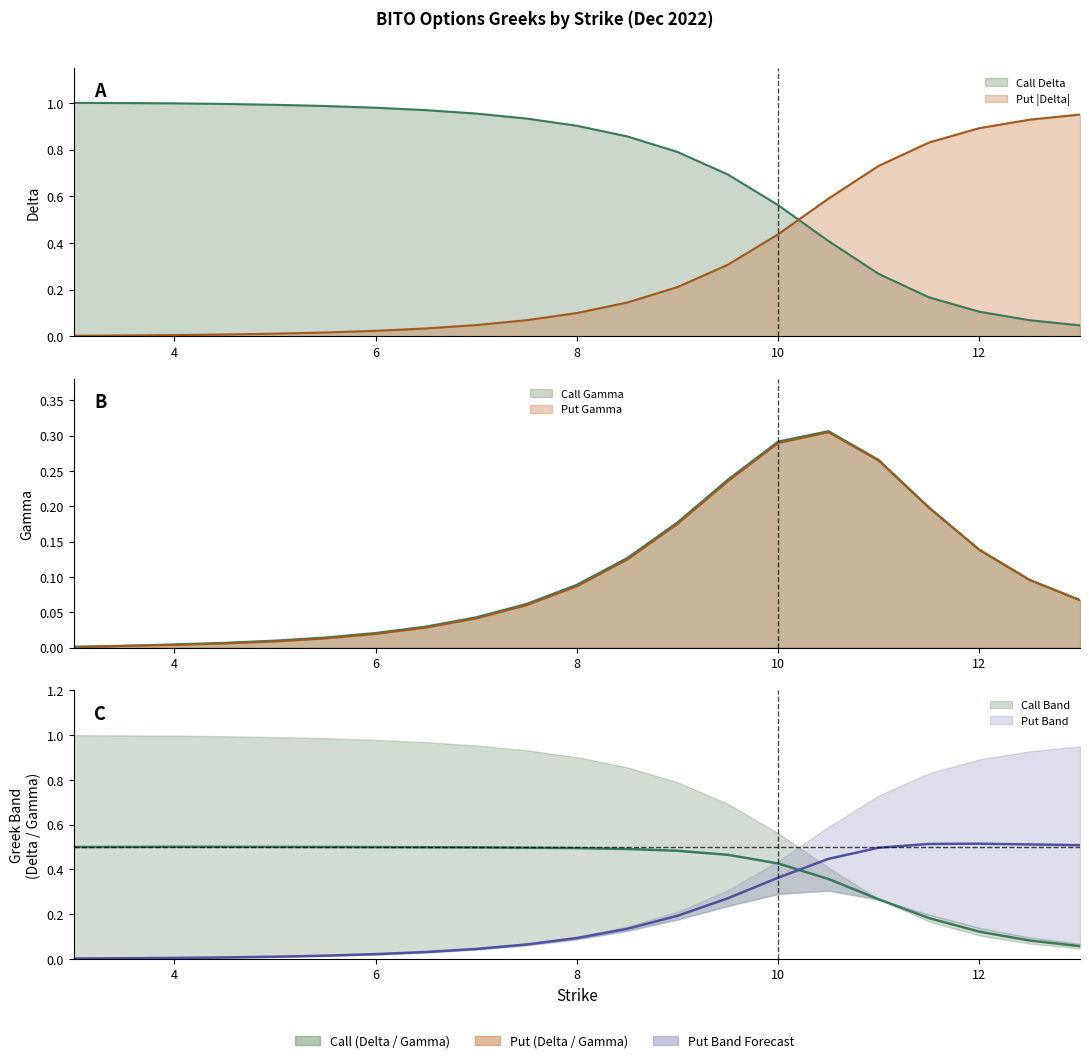

How many lines are shown in the chart?

4